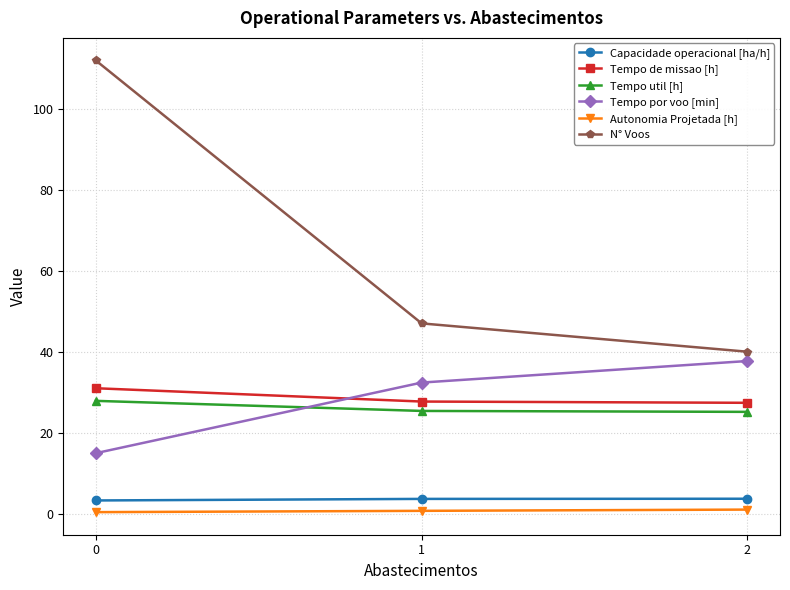

What is the difference between the maximum and minimum values in the Tempo util [h] series?

2.7